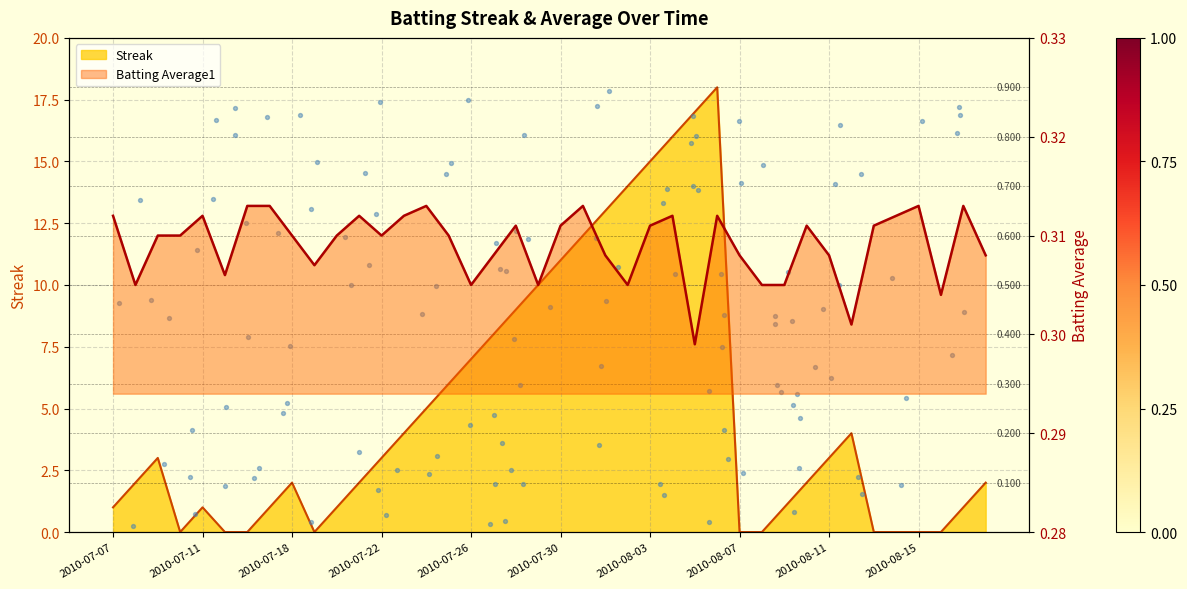

At which category is the sum across all series the highest?

2010-08-06